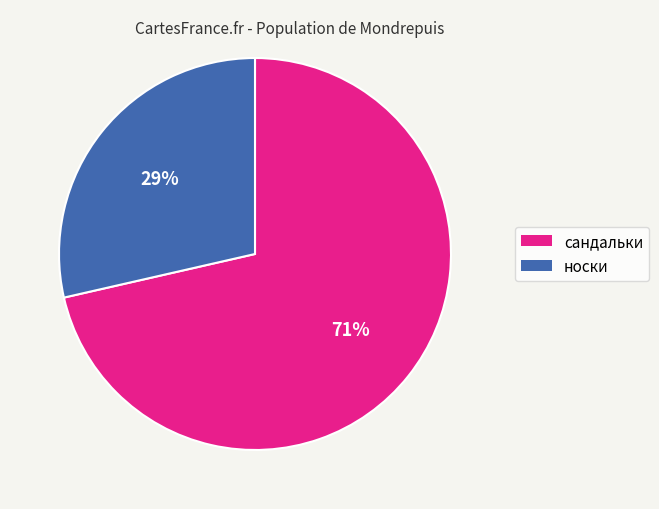

To the nearest percent, what is the combined percentage of носки and сандальки?

100%